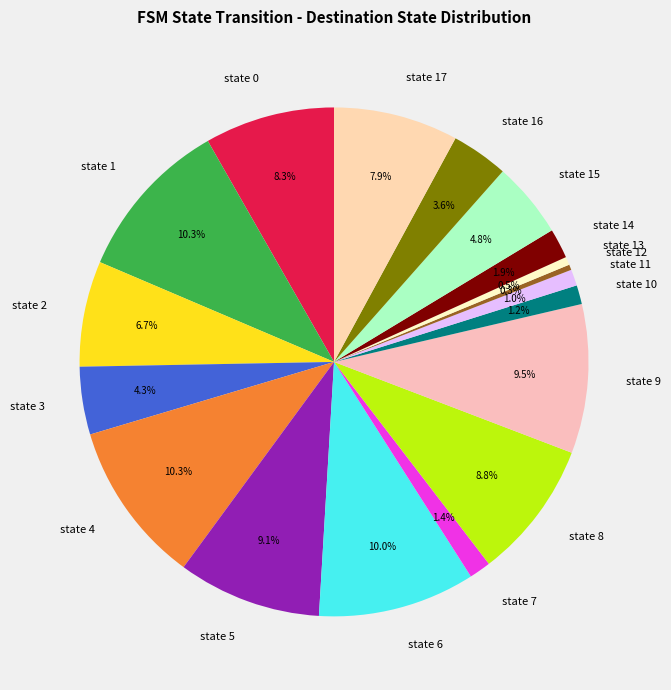

What percentage is the state 14 slice, to the nearest percent?

2%